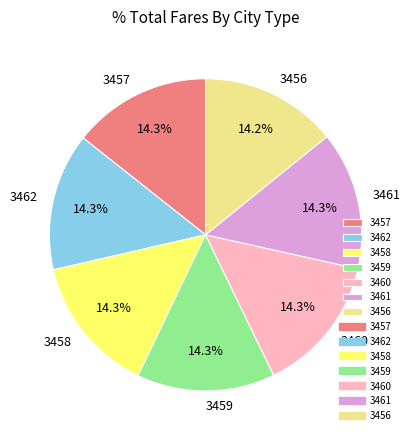

Approximately how many times larger is the value at 3460 compared to 3461?

1.0